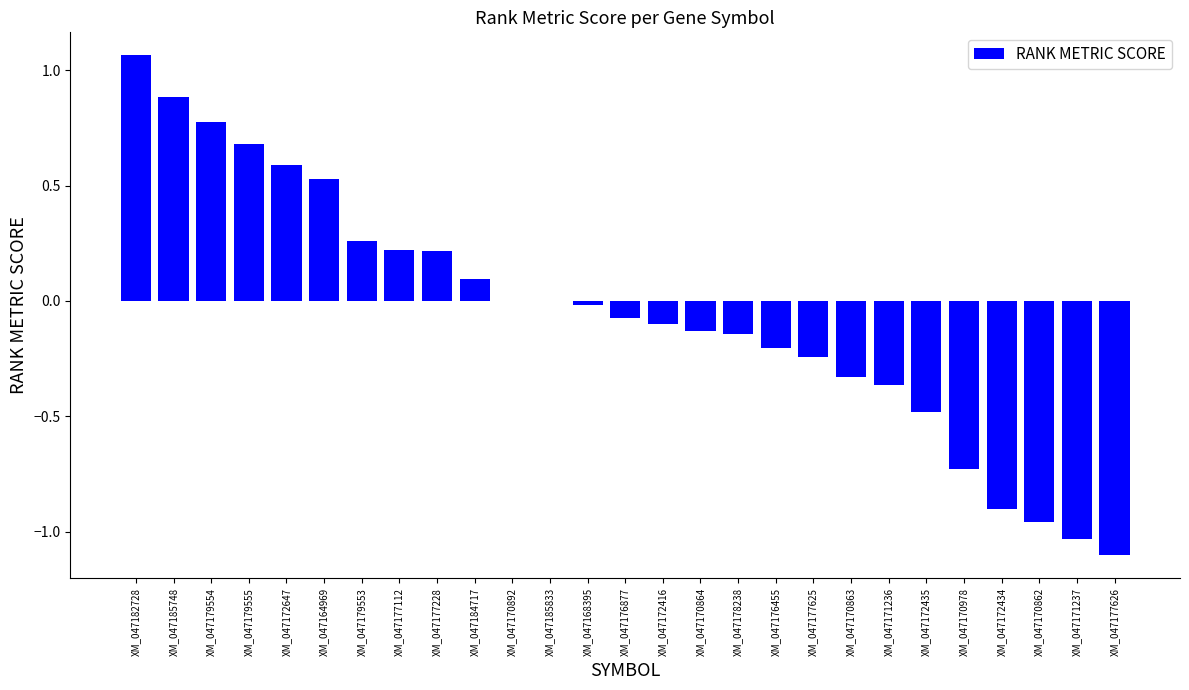

True or false: the data shows -0.0 at XM_047168395.

True